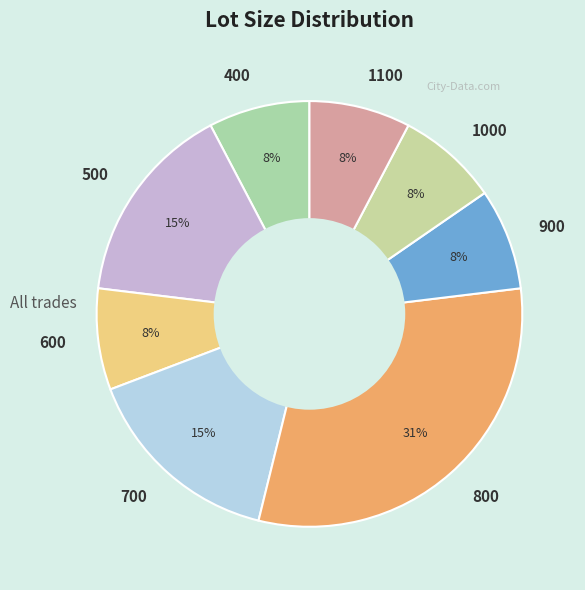

Count the number of slices in the pie.

8